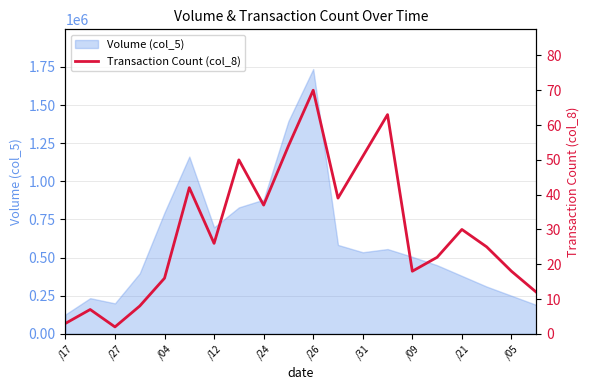

What is the highest value of the Volume (col_5) series?

1736000